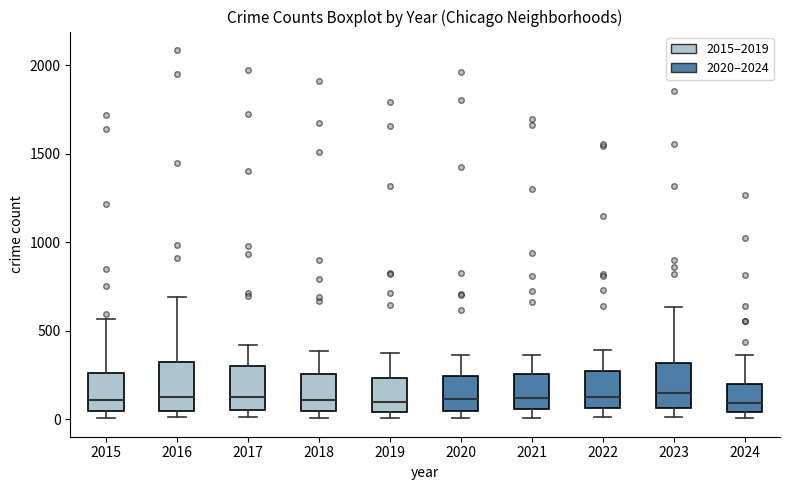

Reading left to right, read every box against the y-axis: the position of its median line, the range the box covers, and the ends of its whiskers. The values are not printed on the chart, so give them approximately, as read against the axis.

2015: median 100, box 50 to 250, whiskers 0 to 550
2016: median 150, box 50 to 300, whiskers 0 to 700
2017: median 100, box 50 to 300, whiskers 0 to 400
2018: median 100, box 50 to 250, whiskers 0 to 400
2019: median 100, box 50 to 250, whiskers 0 to 400
2020: median 100, box 50 to 250, whiskers 0 to 350
2021: median 100, box 50 to 250, whiskers 0 to 350
2022: median 100, box 50 to 250, whiskers 0 to 400
2023: median 150, box 50 to 300, whiskers 0 to 650
2024: median 100, box 50 to 200, whiskers 0 to 350